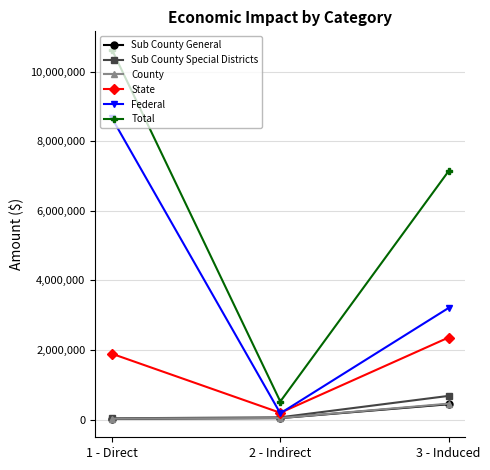

What is the difference between the maximum and minimum values in the Total series?

10110334.2